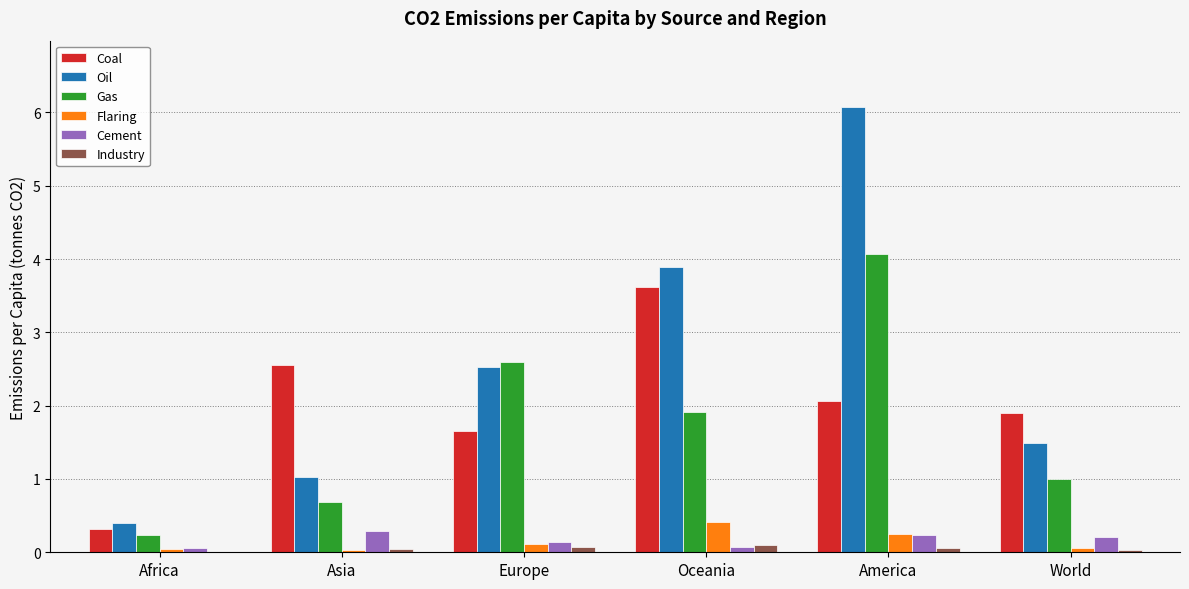

What is the maximum value shown in the chart?

6.1